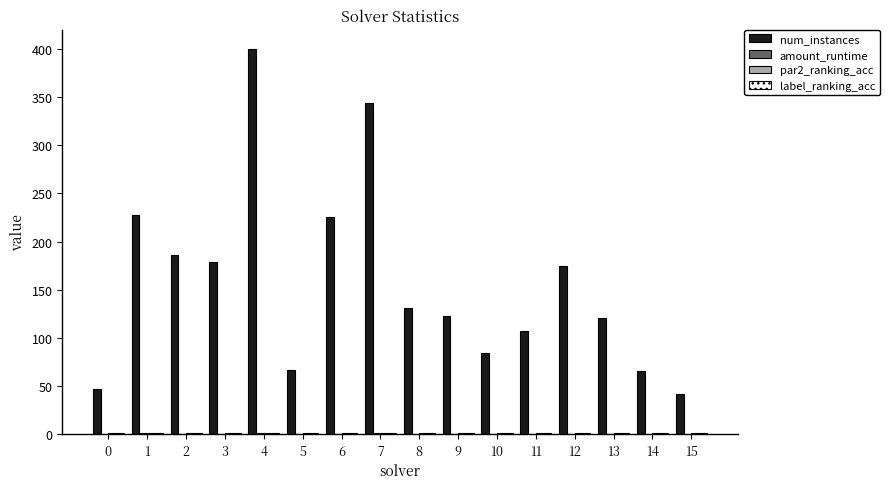

The num_instances series shows 42.0 at 15. True or false?

True